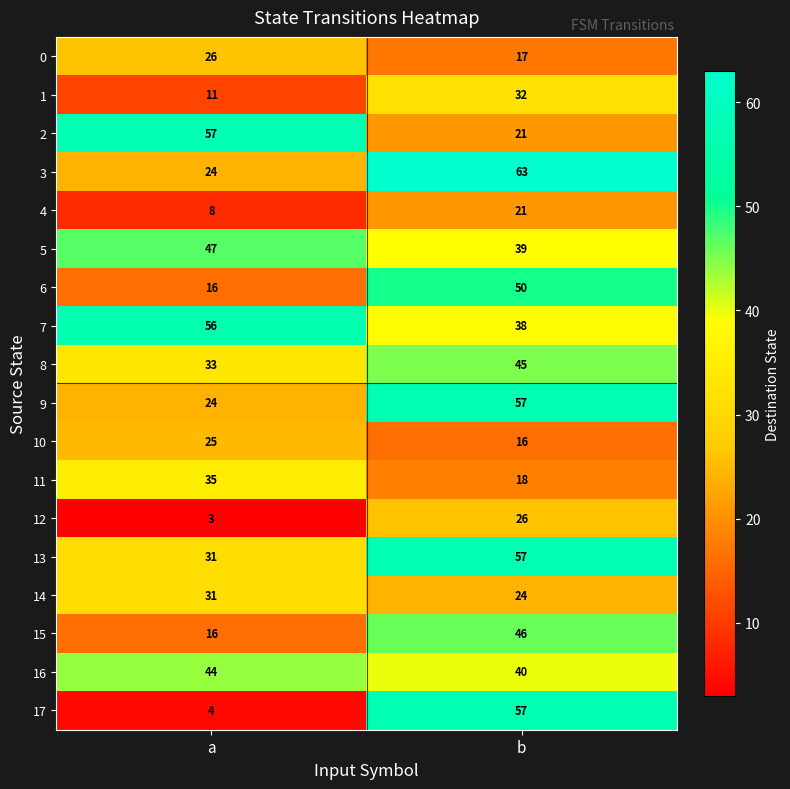

How many data points does each series have?

2